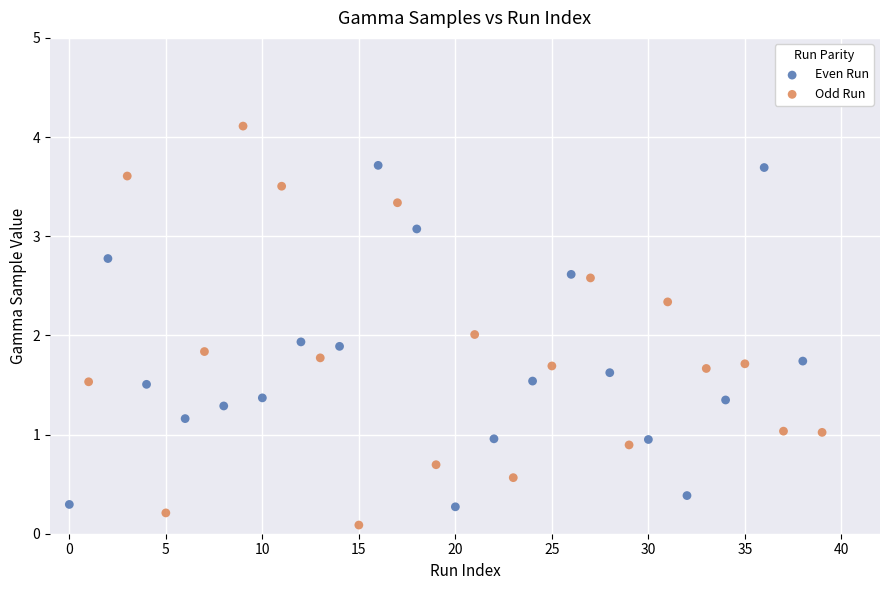

Which series has the largest Y range (max minus min)?

Odd Run